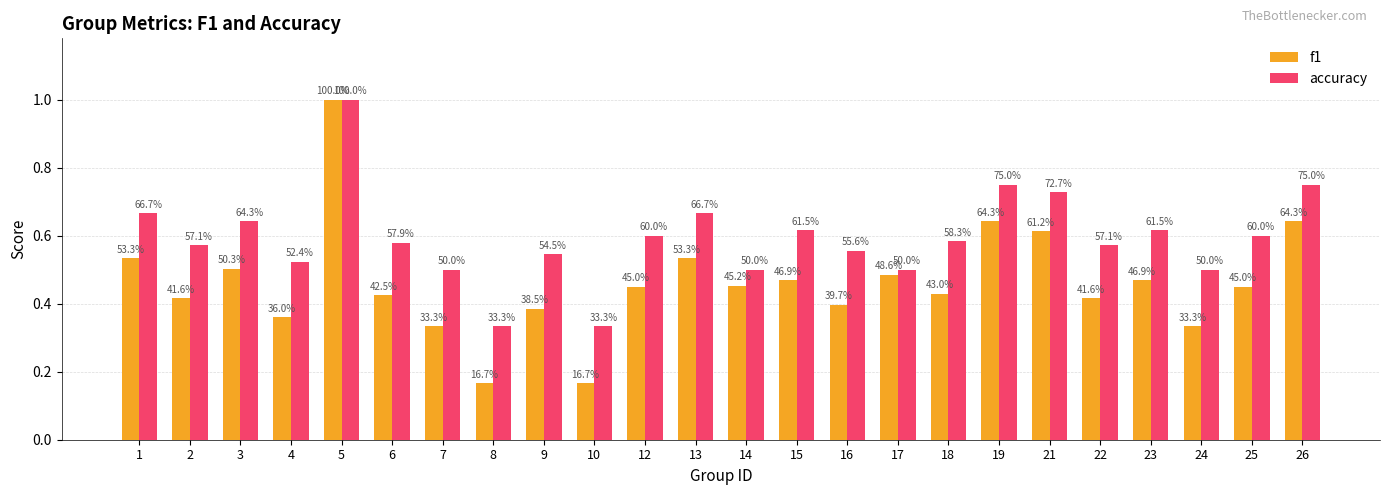

How many bars are there in each group?

2